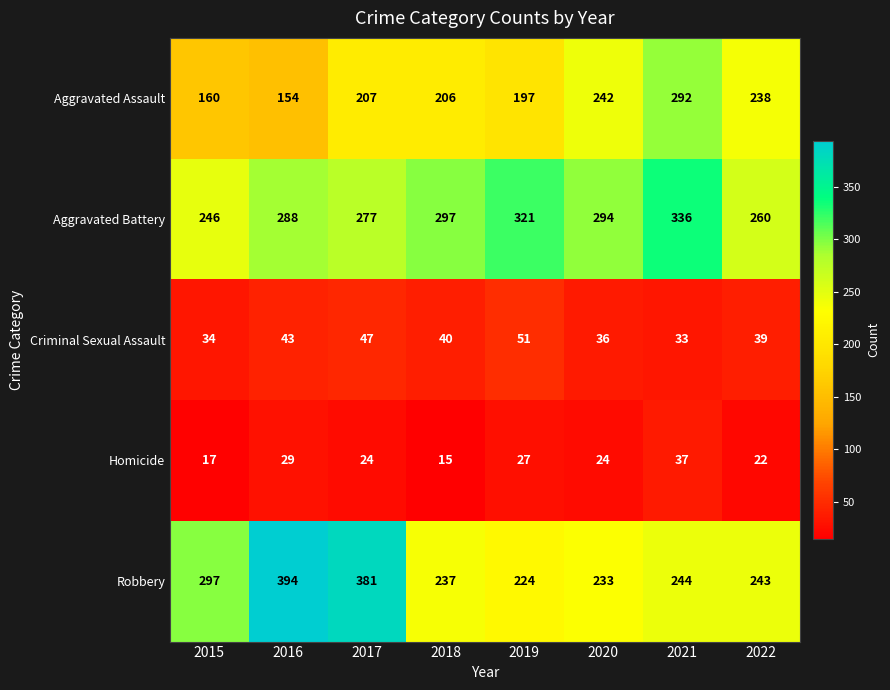

At which label does Robbery first exceed 244?

2015